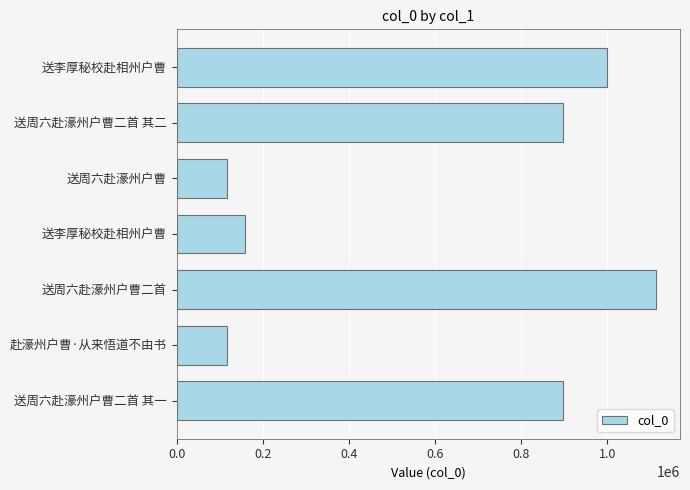

How many distinct data groups are displayed?

1